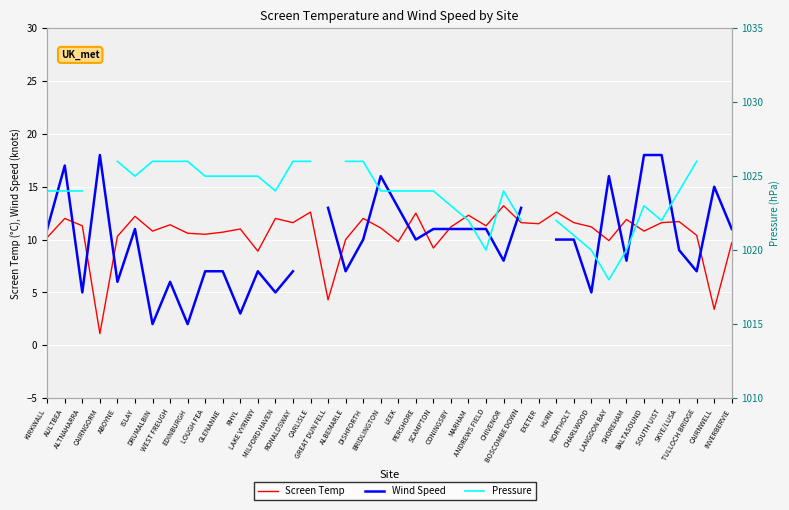

Between EDINBURGH and CHARLWOOD, which is larger?

CHARLWOOD